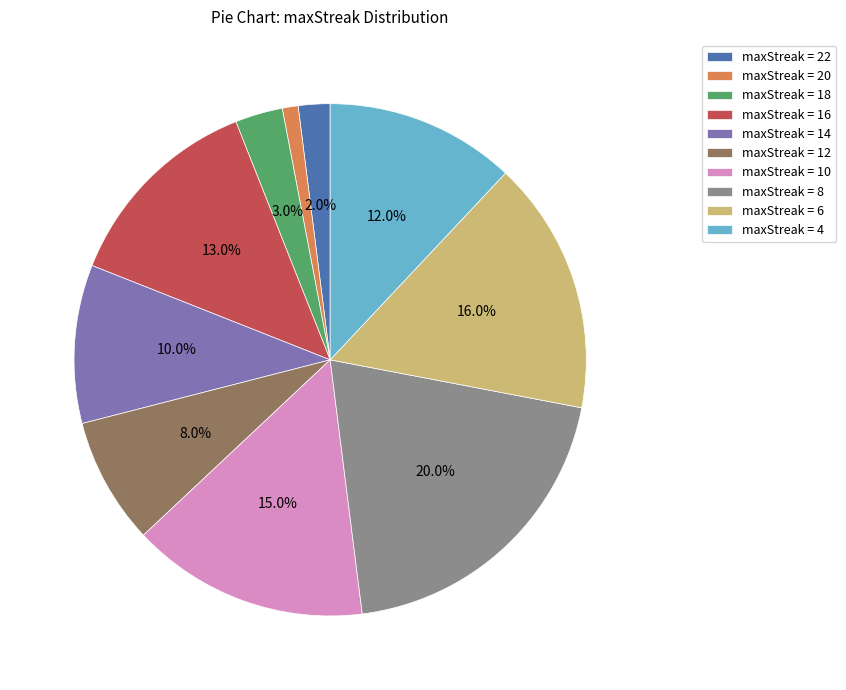

Is the sum of maxStreak = 8 and maxStreak = 16 greater than half?

No